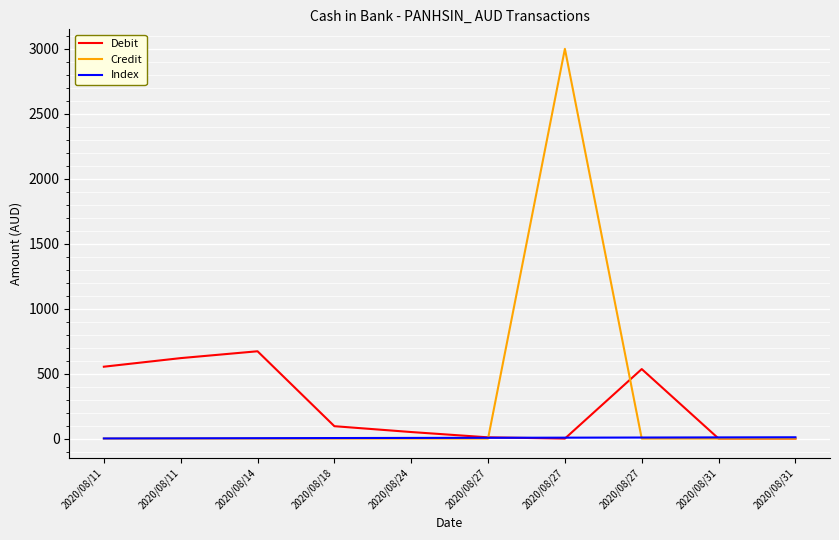

True or false: Debit has more than 1 points higher than both neighbors.

True